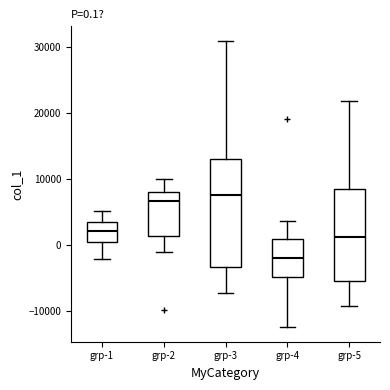

Comparing the boxes themselves (not the whiskers), which one is the tallest?

grp-3